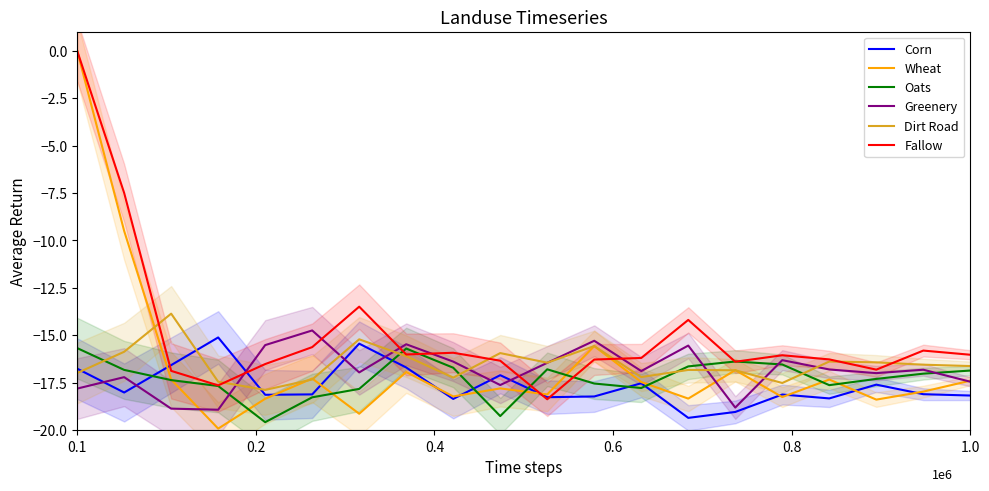

The value of Corn at 1.0 is -29.6. True or false?

False